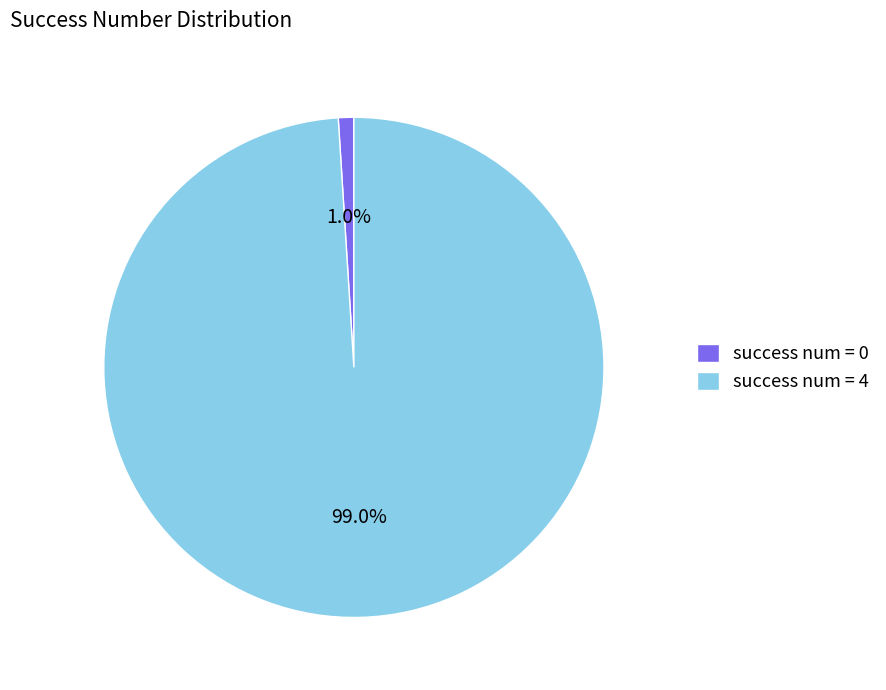

Combined, what portion of the pie is success num = 0 and success num = 4?

100.0%